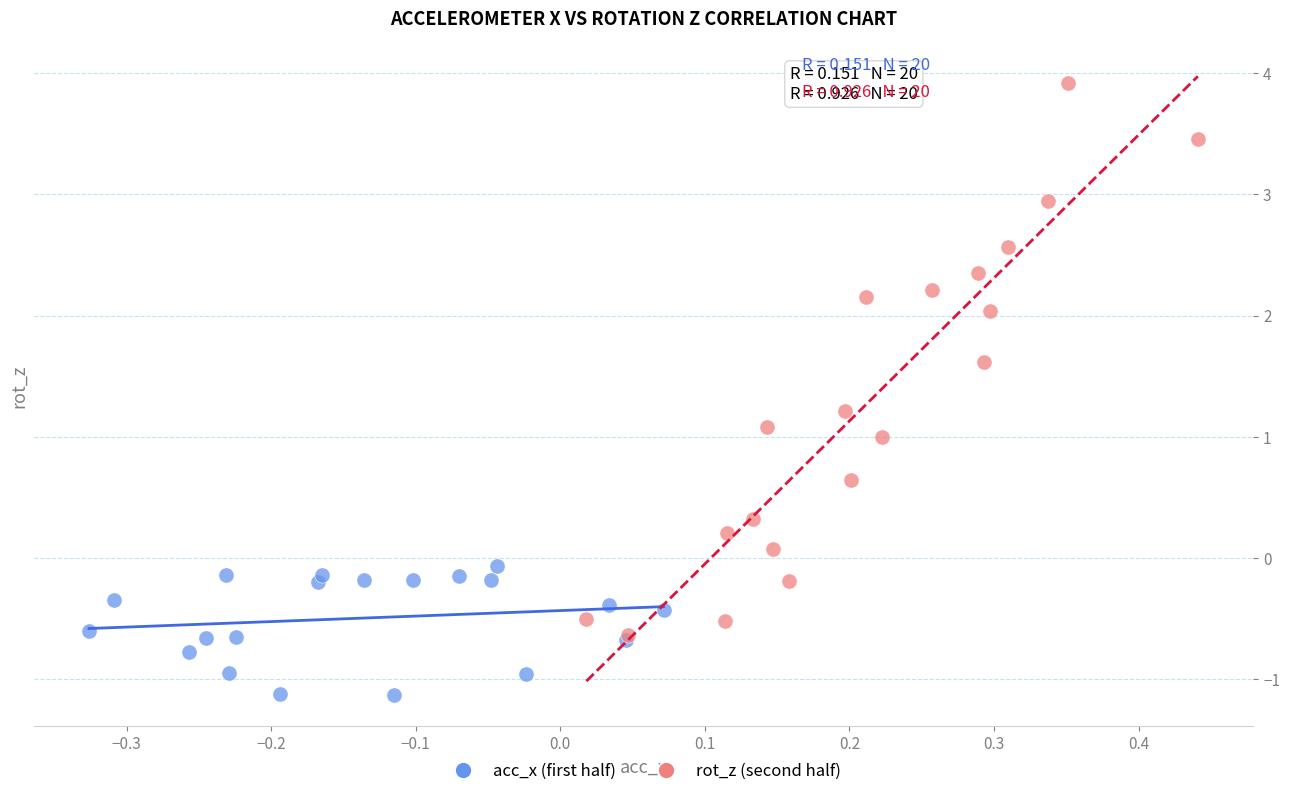

Which series reaches the maximum Y coordinate?

rot_z (second half)